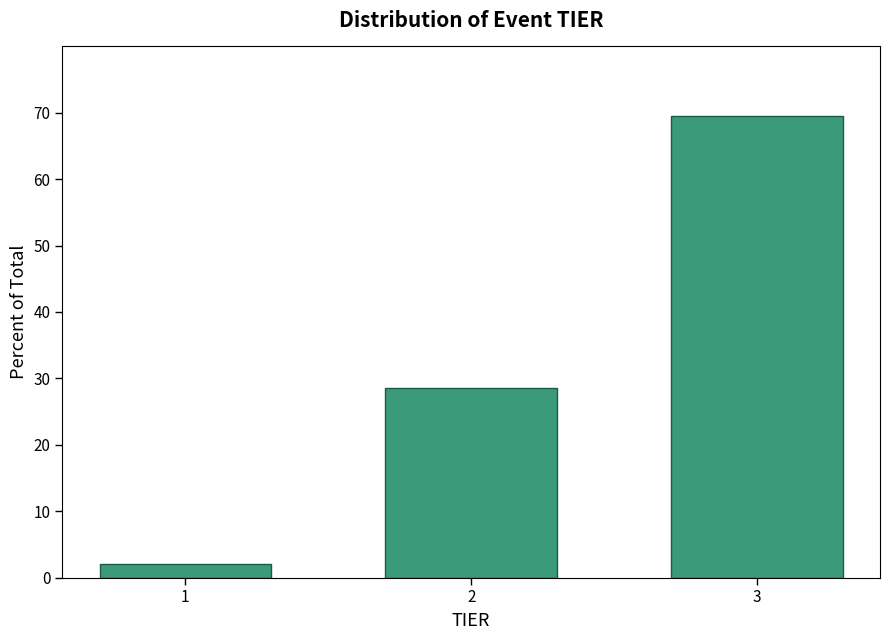

Reading right to left, extract all data points from this chart.

69.5	28.5	2.0